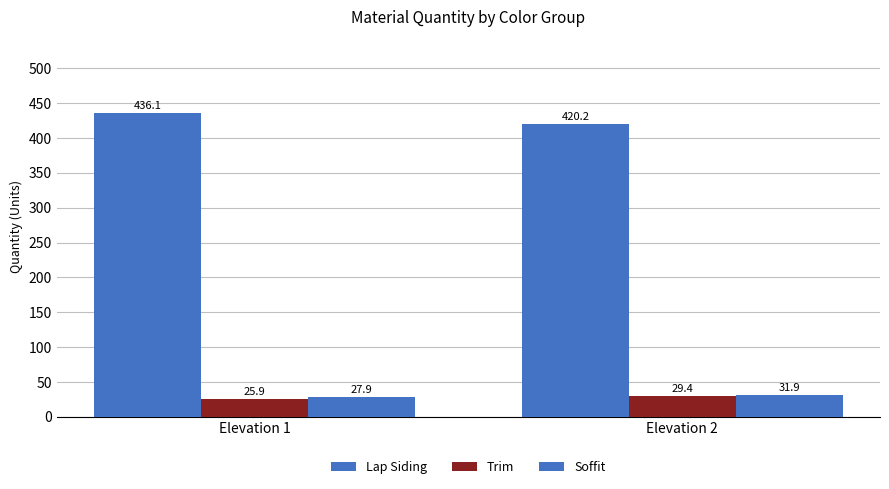

What is the value of the Trim bar at the 2nd from the left?

29.4